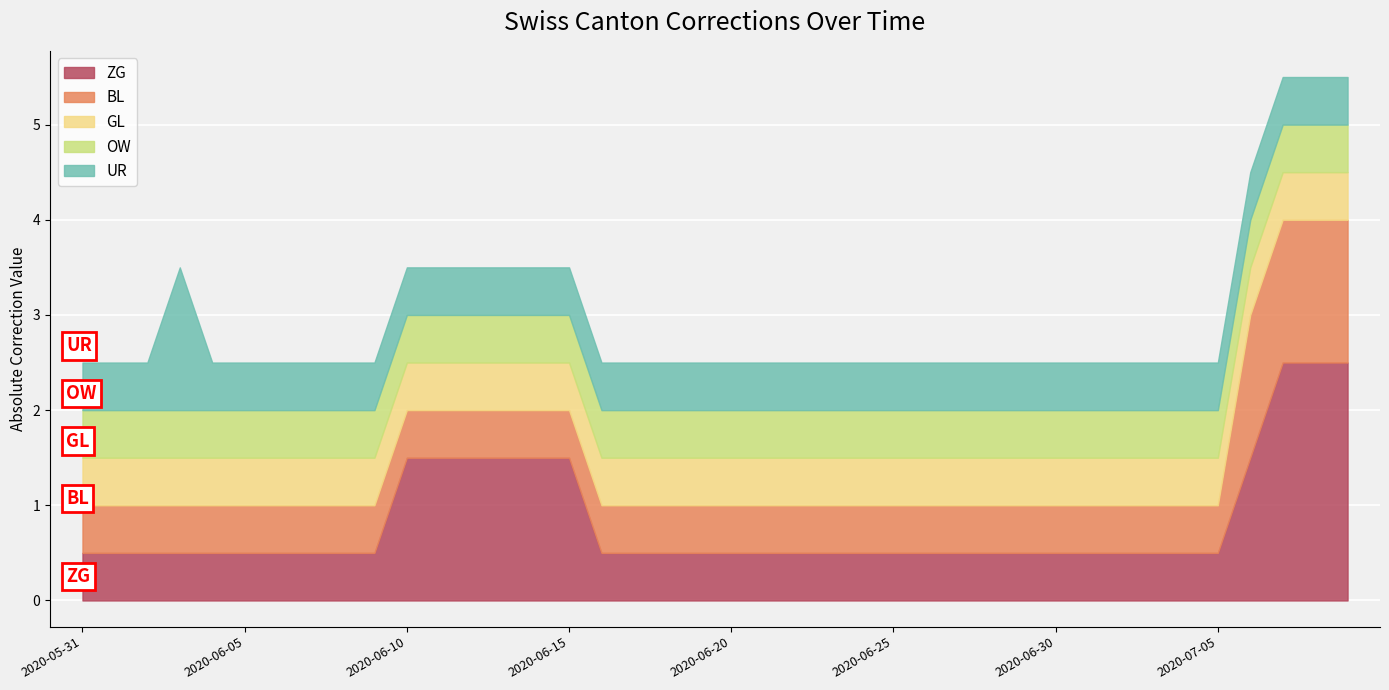

True or false: BL and ZG cross at least once.

False